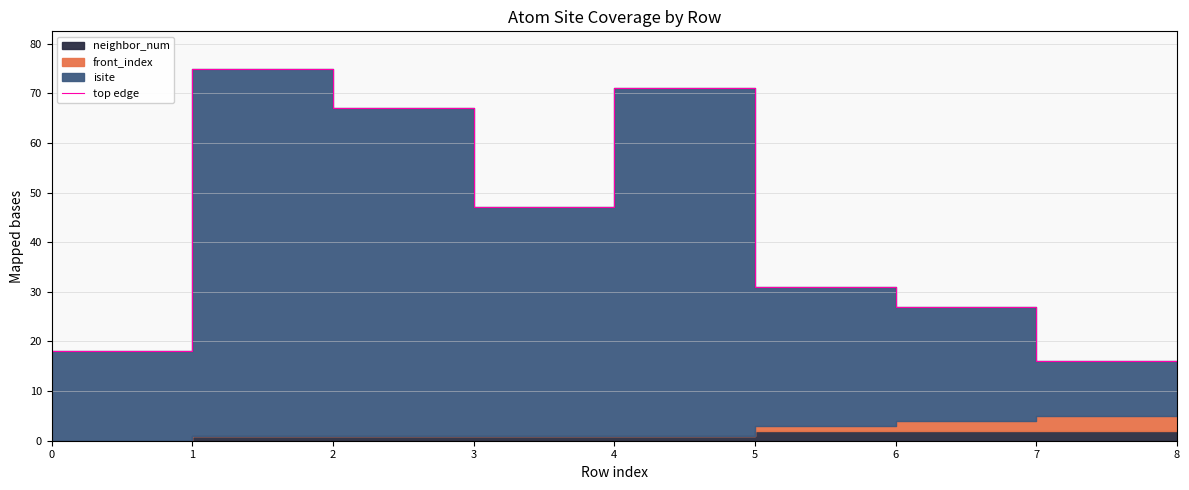

True or false: the data has more than 1 interior local peaks.

True